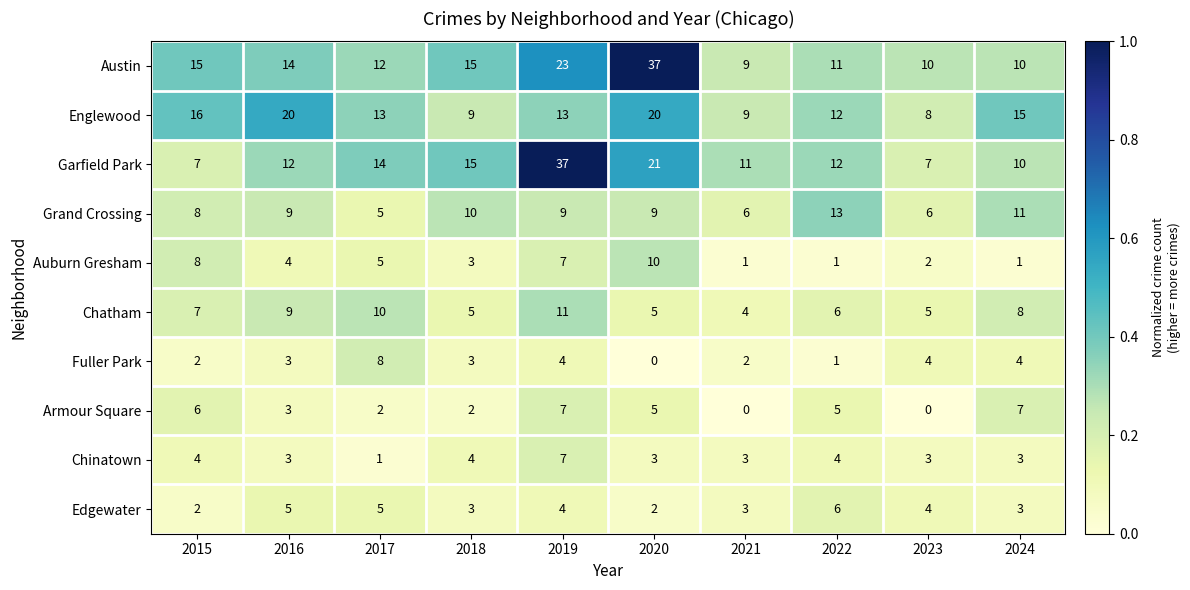

How many data points does each series have?

10